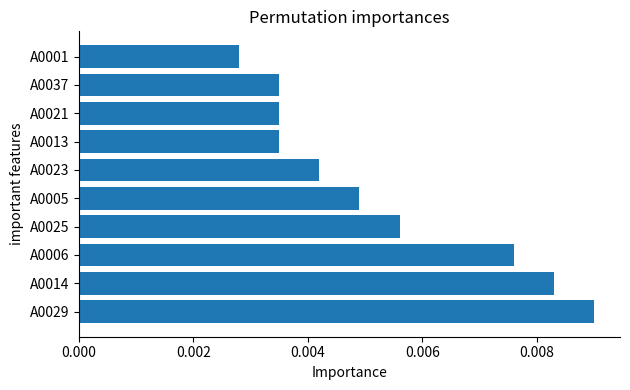

Count the values in the range 0 to 1.

10